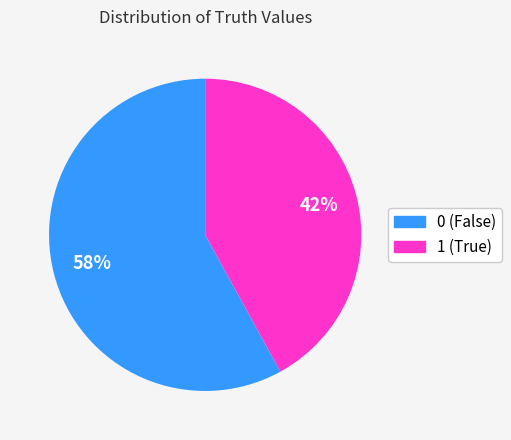

What percentage is the 1 slice, to the nearest percent?

42%